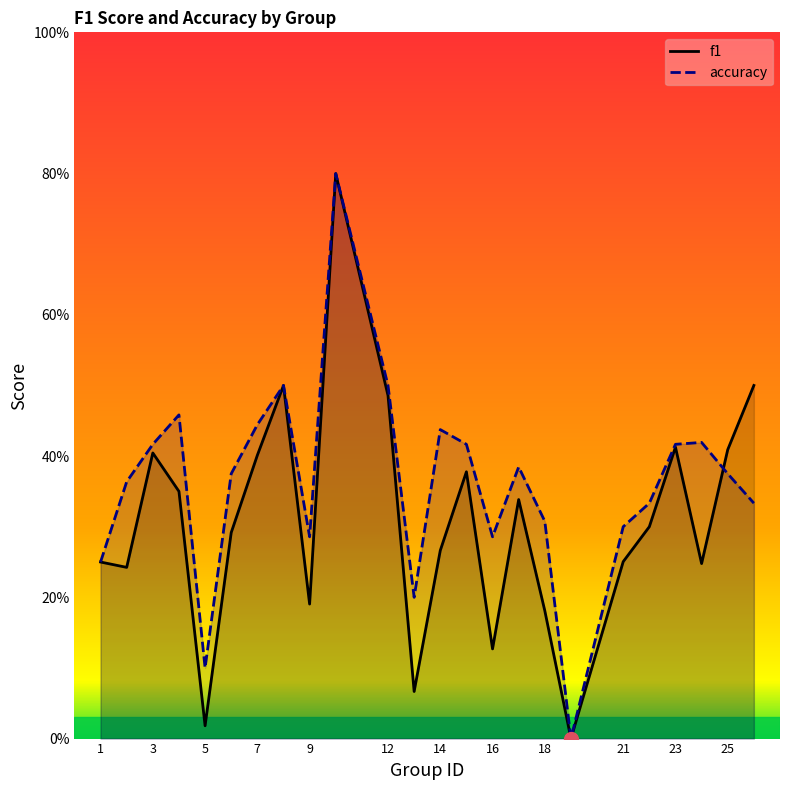

Rank the series by their maximum value, from highest to lowest.

f1, accuracy